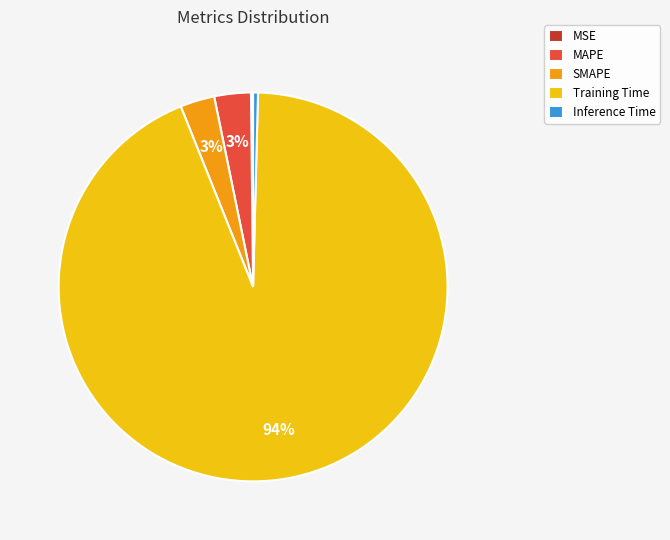

The SMAPE slice represents 3% of the pie. True or false?

True